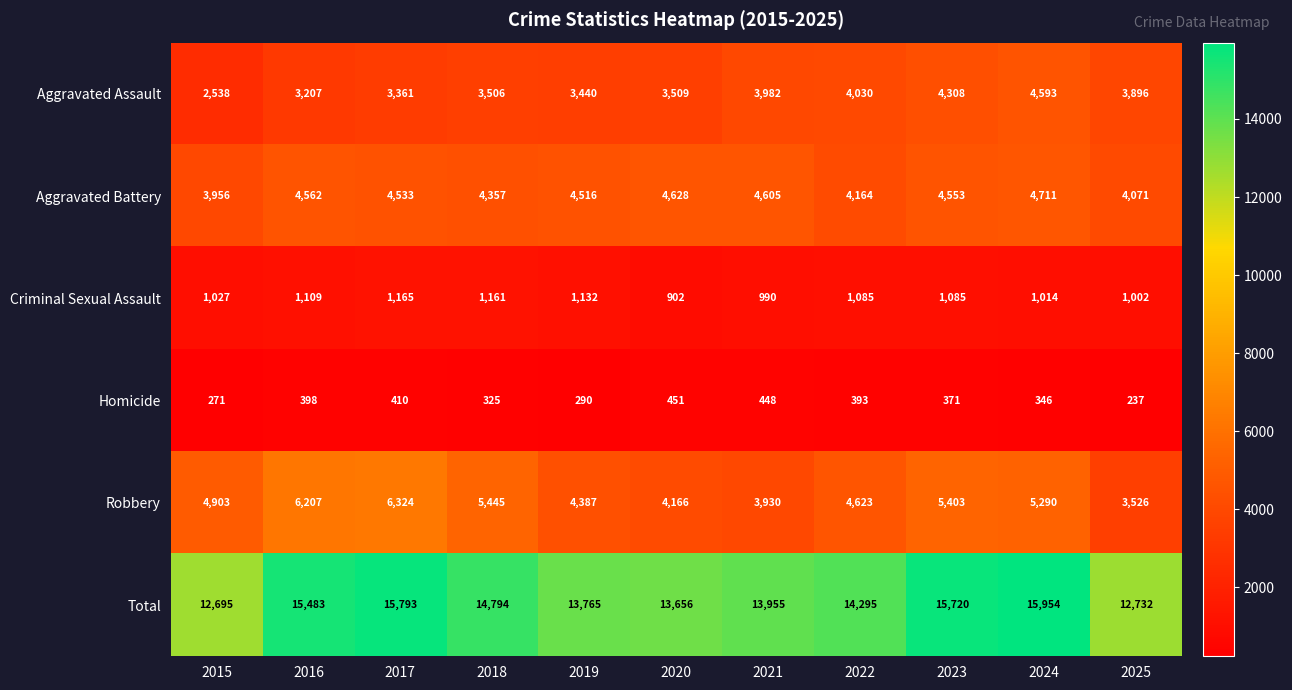

At how many categories does at least one series exceed 14908?

4